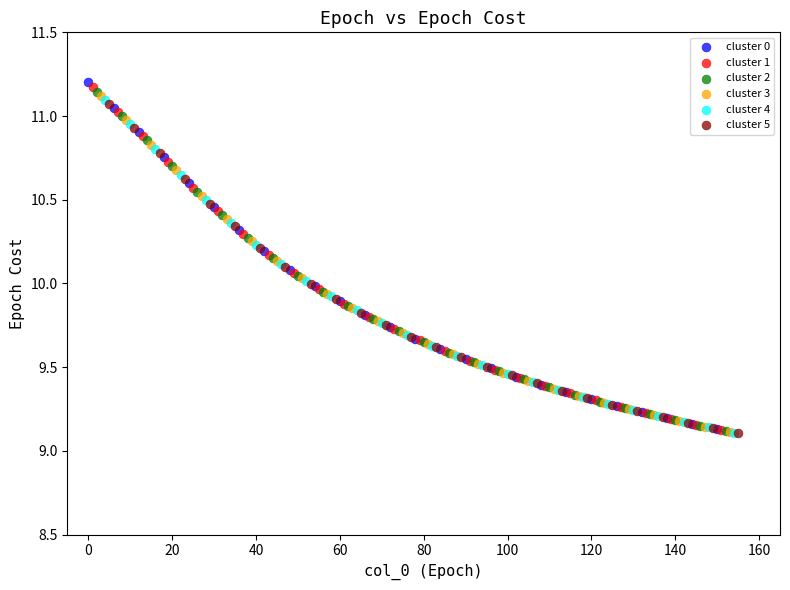

Which series reaches the maximum Y coordinate?

cluster 0